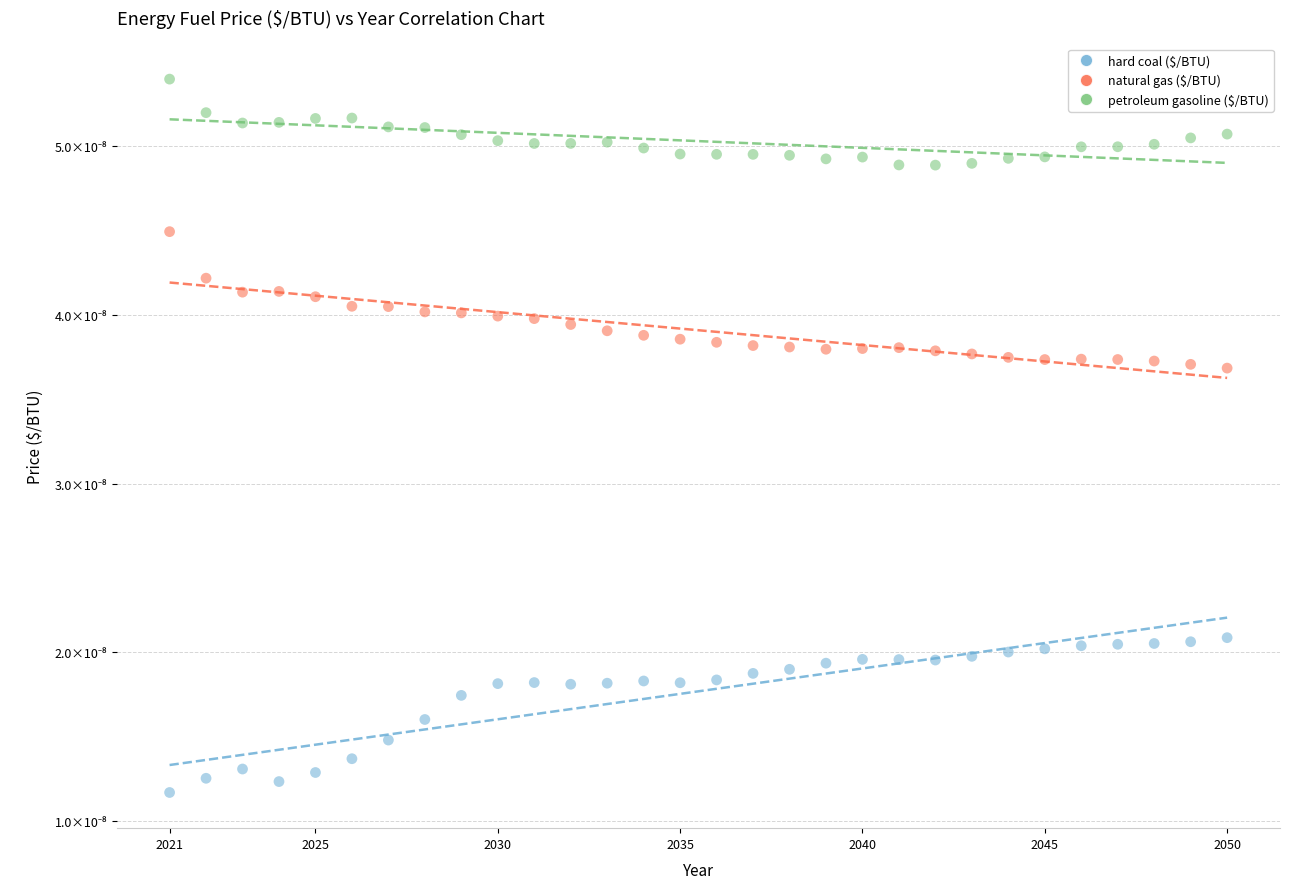

Which series has the largest Y range (max minus min)?

hard coal ($/BTU)